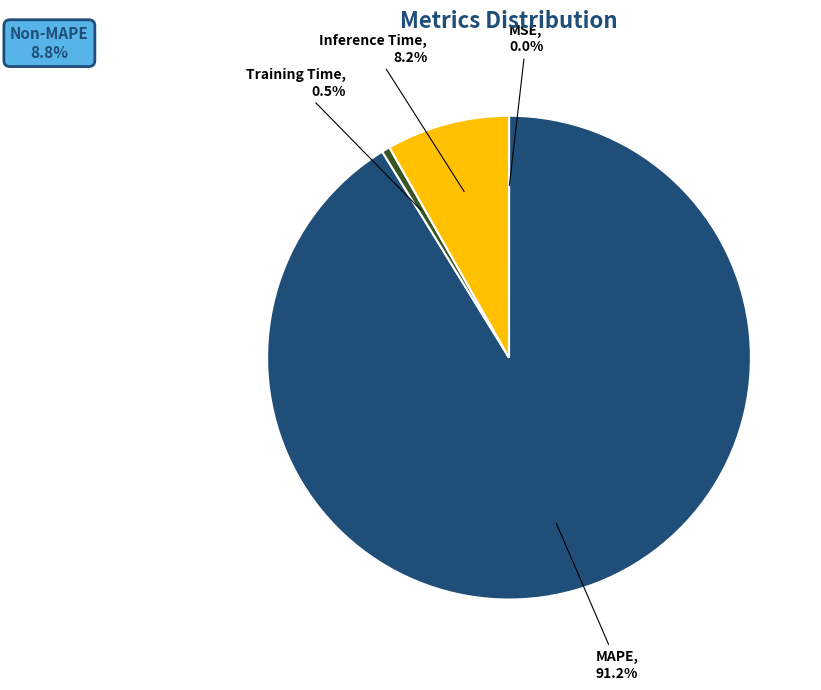

Is there any slice that represents more than half of the pie?

Yes